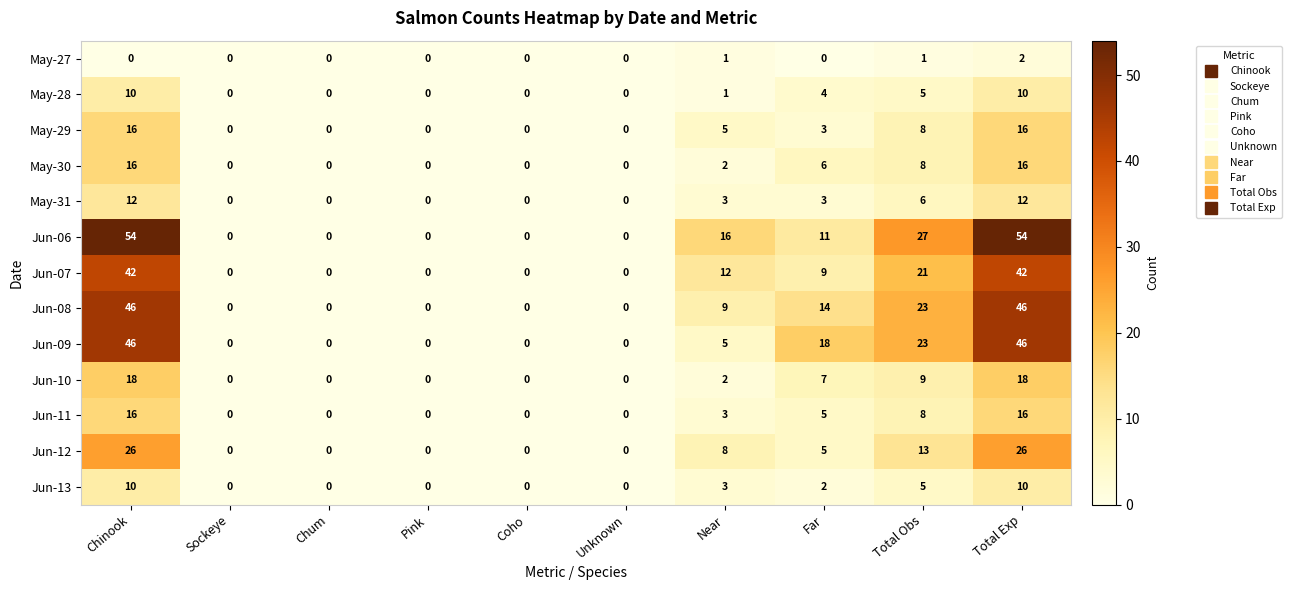

The Jun-07 series shows 0 at Sockeye. True or false?

True